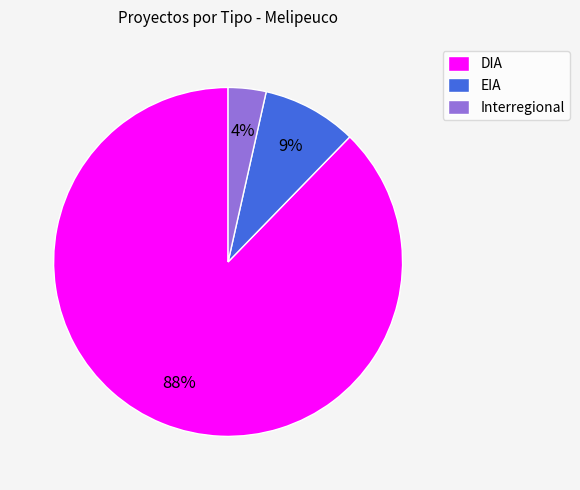

Rank the categories by value from highest to lowest.

DIA, EIA, Interregional